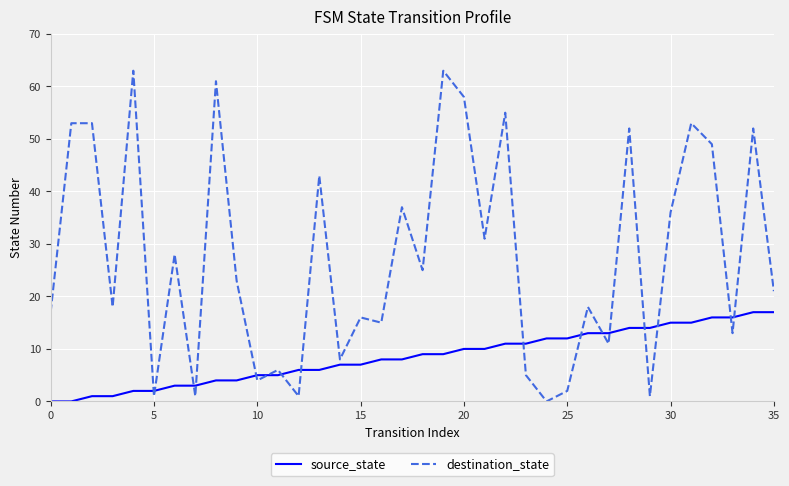

Which series has the widest spread of values?

destination_state